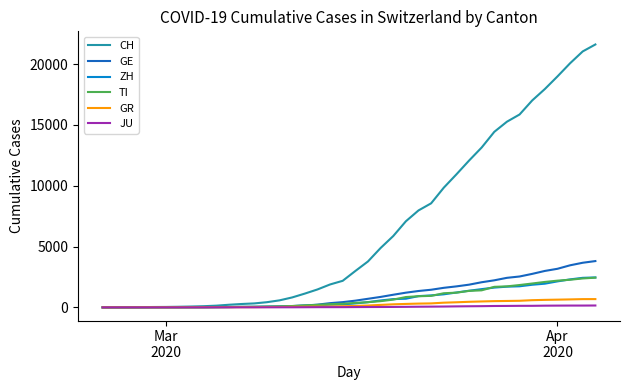

Which series has the widest spread of values?

CH